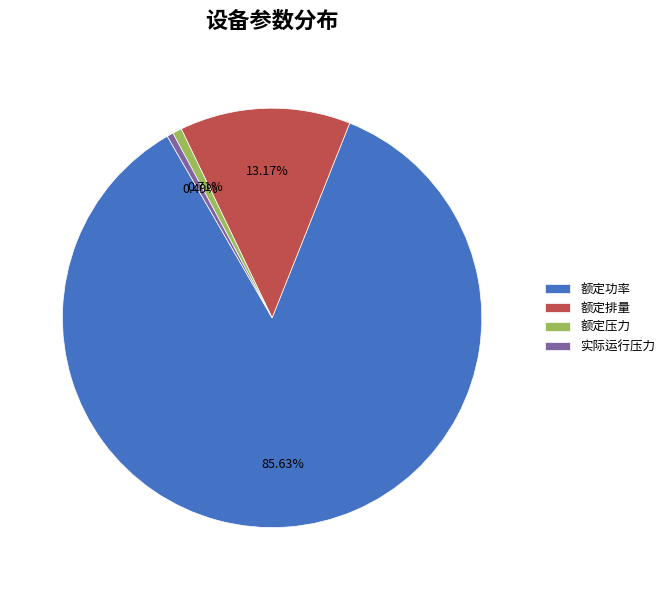

The 额定功率 slice represents 86% of the pie. True or false?

True